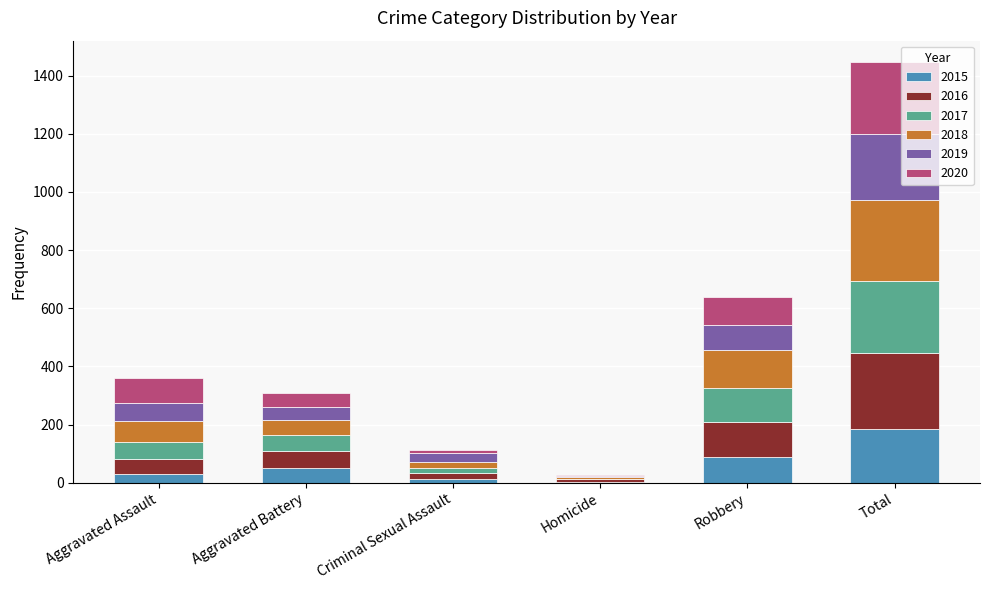

At which label does 2015 reach its peak?

Total